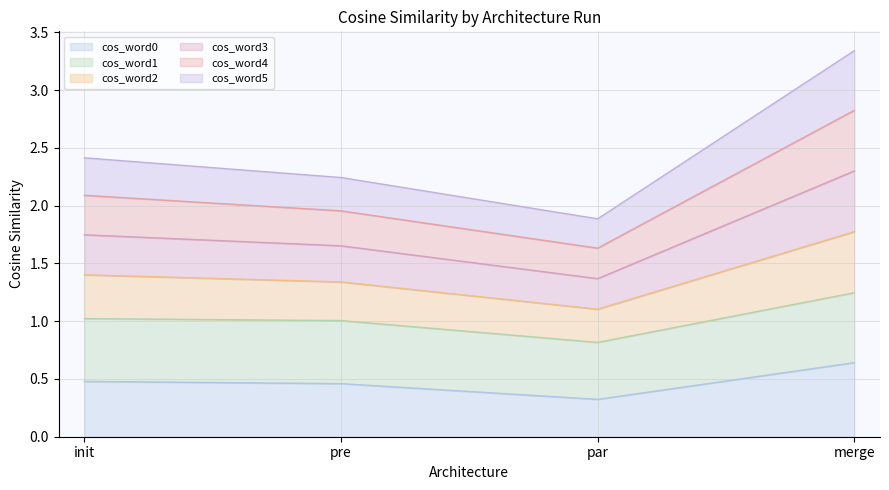

At which category is the sum across all series the highest?

merge